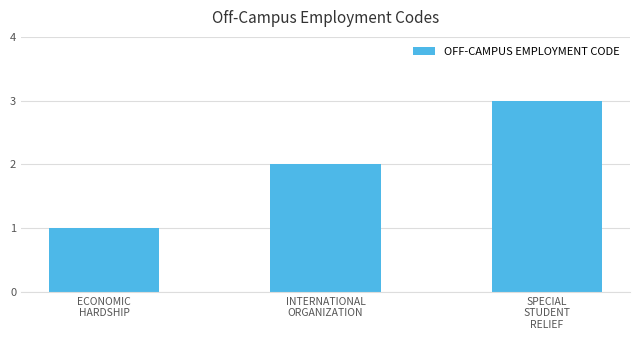

What position from the right is SPECIAL
STUDENT
RELIEF?

1